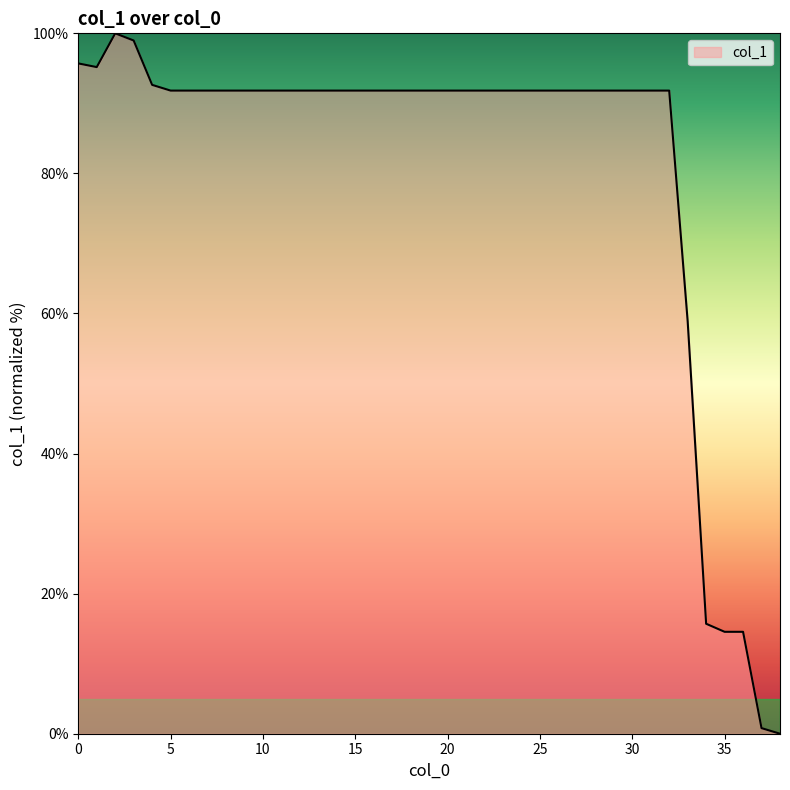

What is the greatest value displayed?

100.0